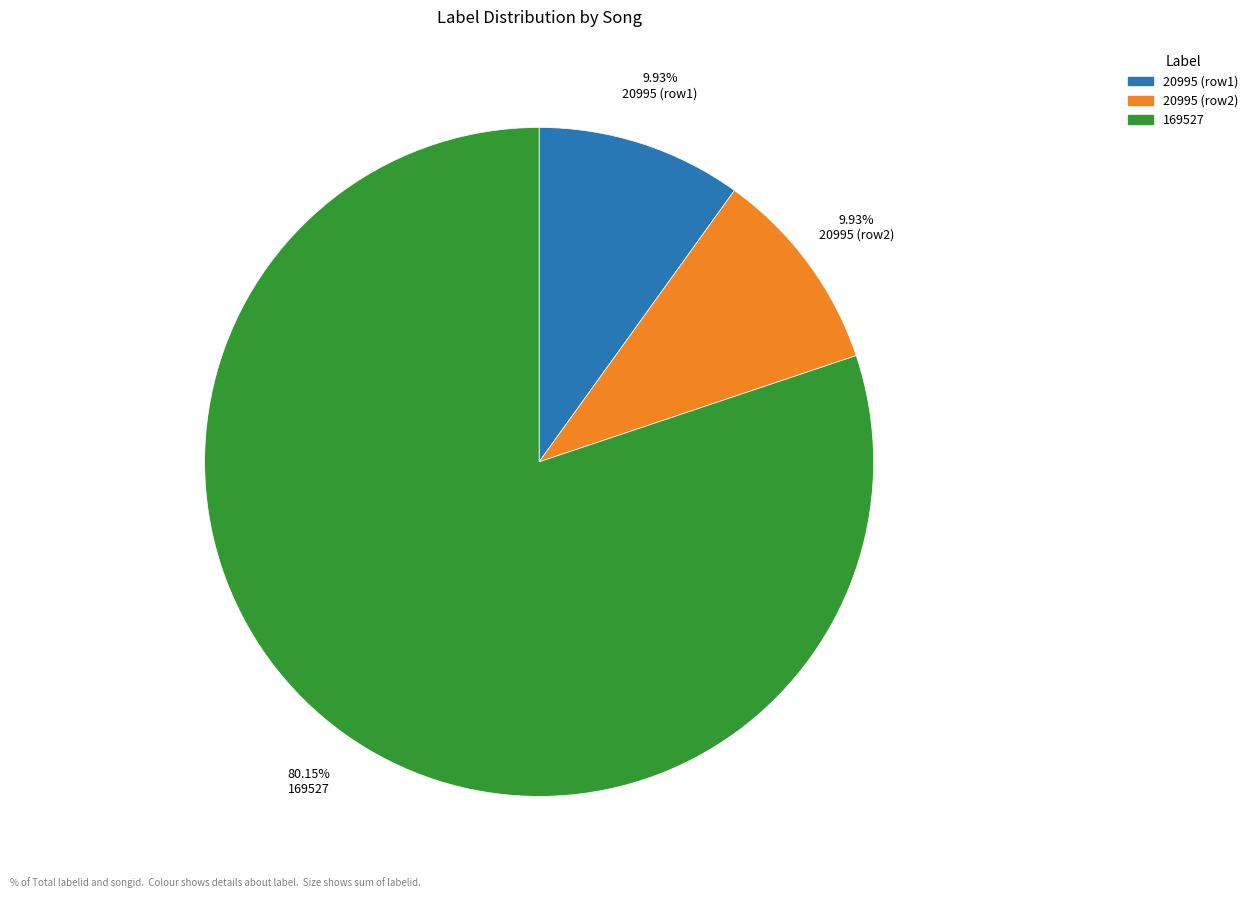

Is there any slice that represents more than half of the pie?

Yes